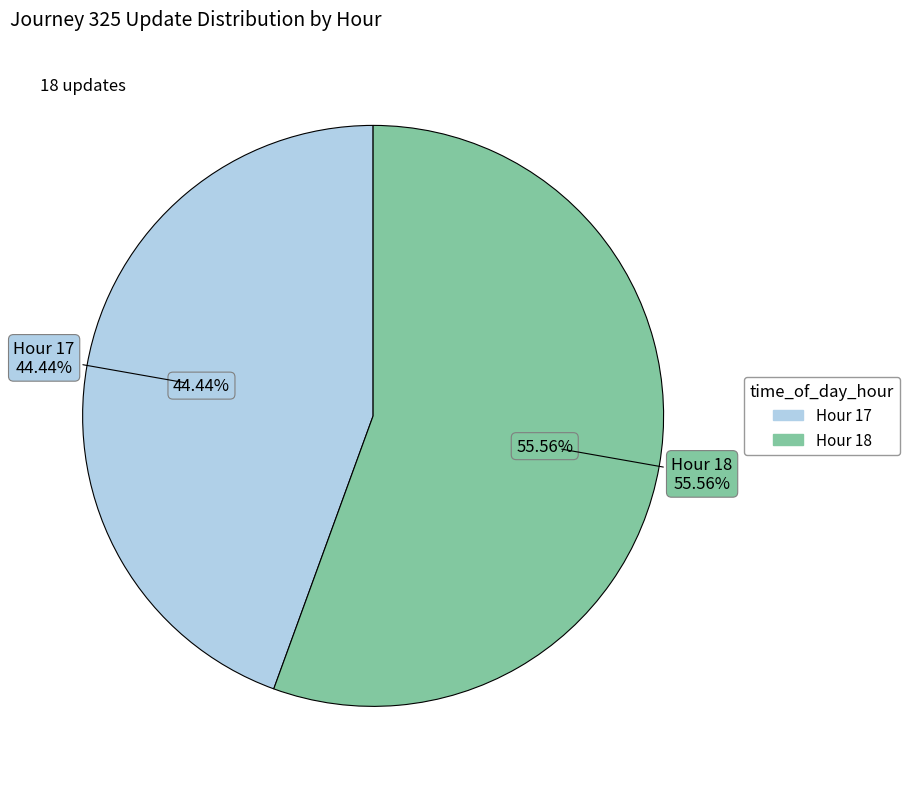

To the nearest percent, what portion does Hour 18 represent?

56%